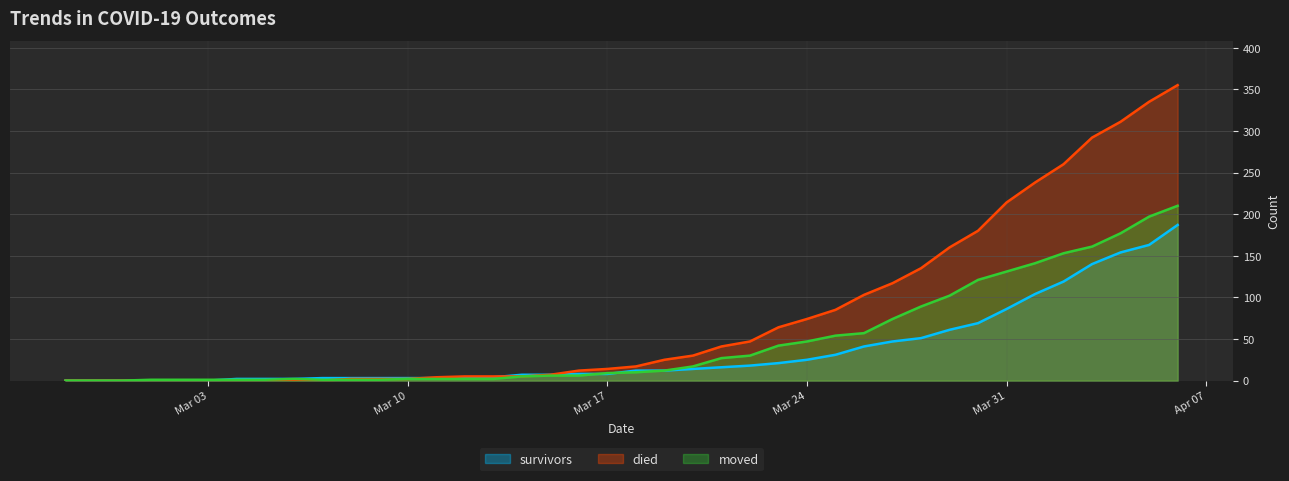

Where is survivors nearest to the value 93?

Mar 31